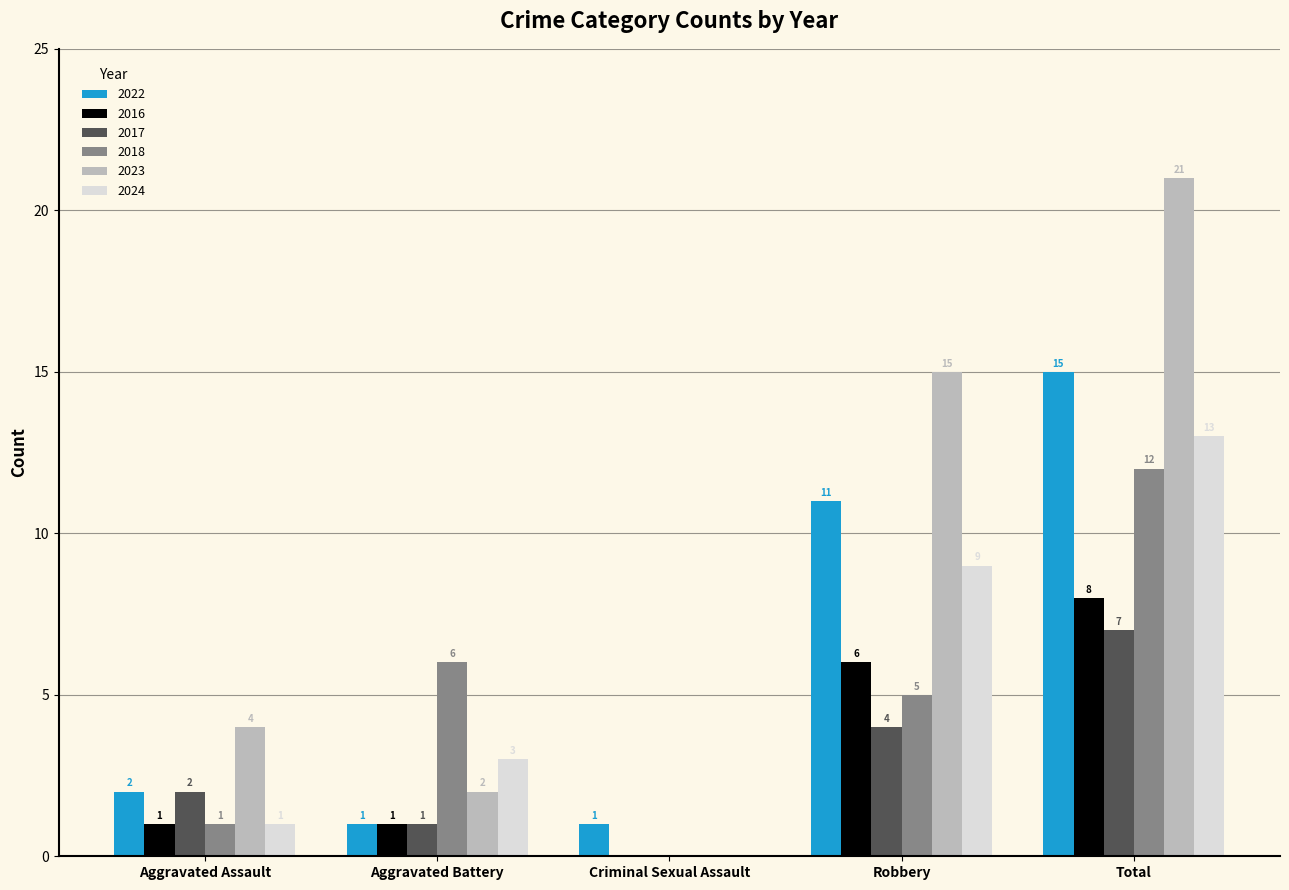

Are the bars grouped side by side (vs. stacked)?

Yes